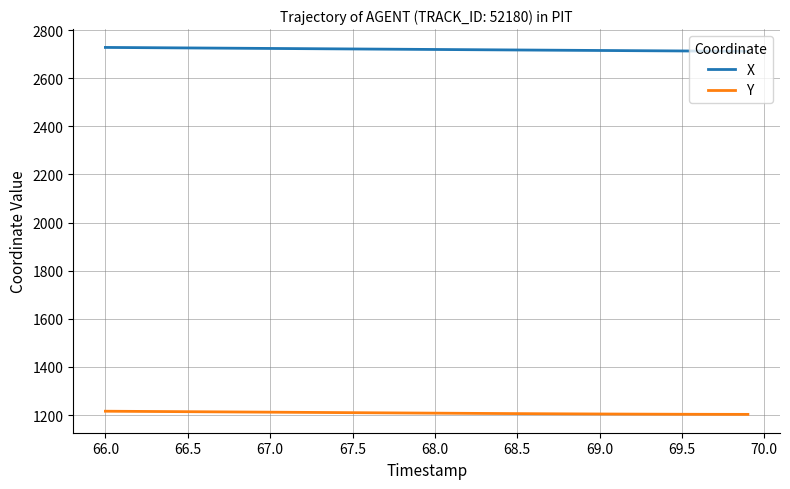

Which series has the largest total across all categories?

X